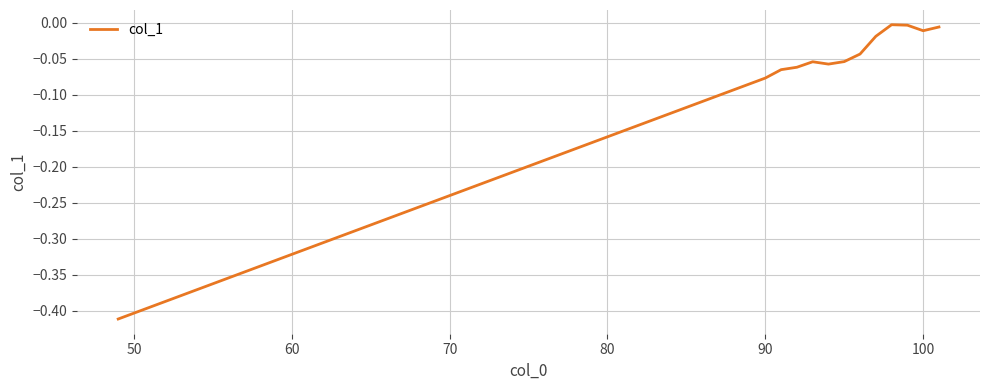

How many lines are shown in the chart?

1